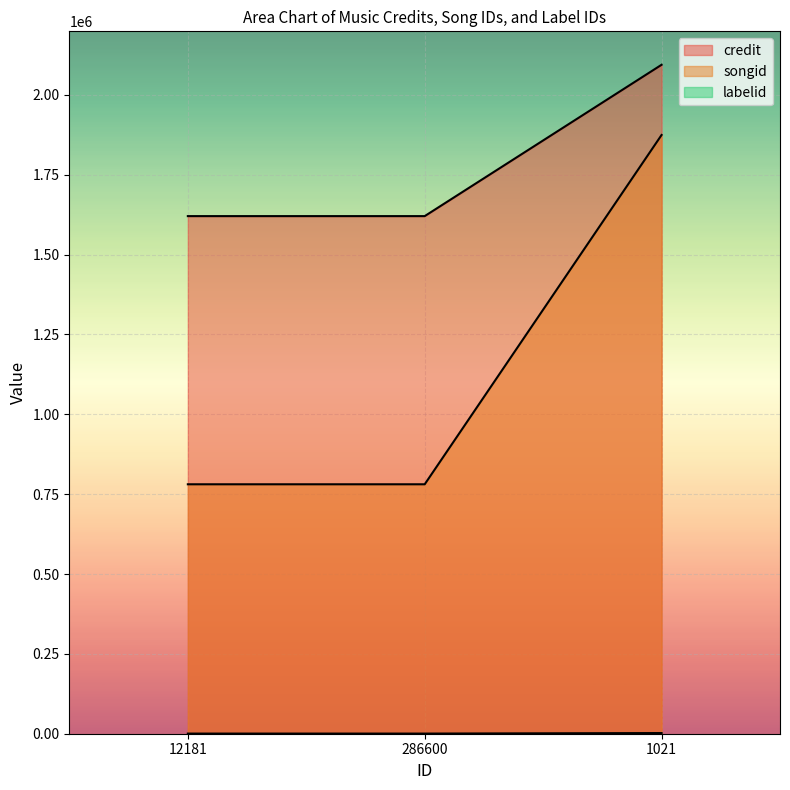

True or false: songid has a value of 1190999 at 286600.

False